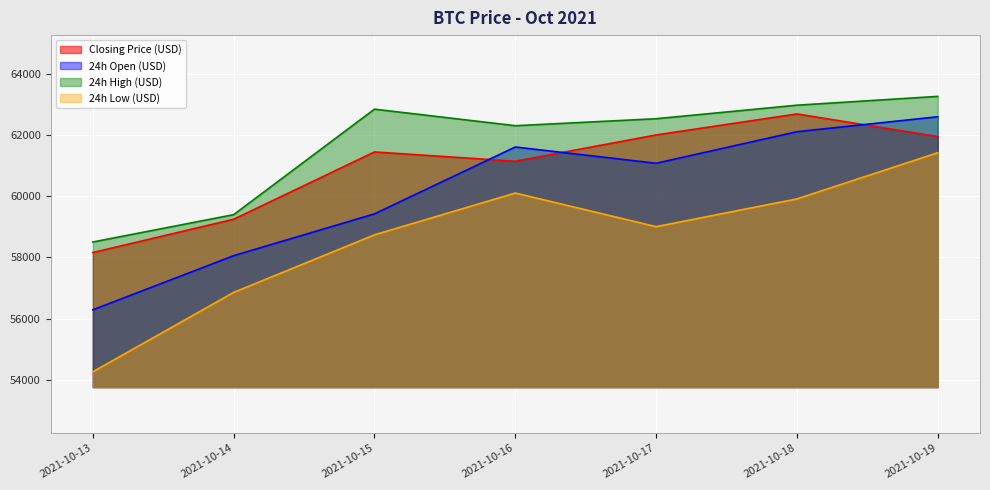

Reading left to right, extract all data points from this chart.

Closing Price (USD): 2021-10-13=58158.2	2021-10-14=59245.6	2021-10-15=61442.8	2021-10-16=61138.8	2021-10-17=61998.0	2021-10-18=62683.5	2021-10-19=61944.3
24h Open (USD): 2021-10-13=56288.1	2021-10-14=58055.3	2021-10-15=59421.3	2021-10-16=61604.3	2021-10-17=61072.6	2021-10-18=62103.3	2021-10-19=62591.8
24h High (USD): 2021-10-13=58502.6	2021-10-14=59394.9	2021-10-15=62839.7	2021-10-16=62298.8	2021-10-17=62527.1	2021-10-18=62968.5	2021-10-19=63257.1
24h Low (USD): 2021-10-13=54264.6	2021-10-14=56857.1	2021-10-15=58736.2	2021-10-16=60101.3	2021-10-17=59003.1	2021-10-18=59909.3	2021-10-19=61417.1